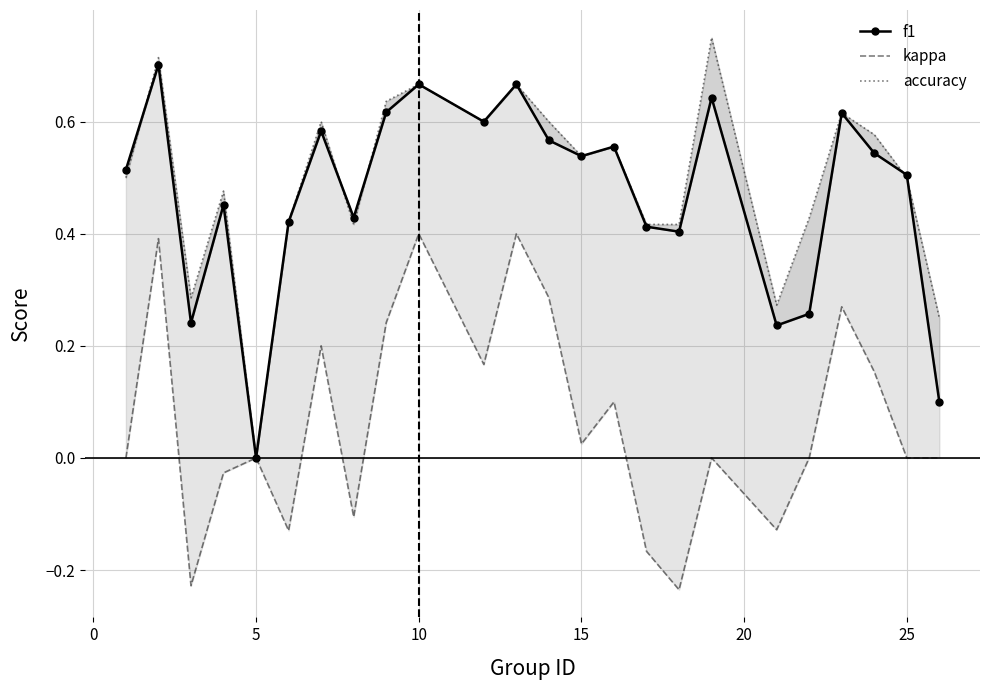

True or false: f1 has a value of 0.9 at 25.

False